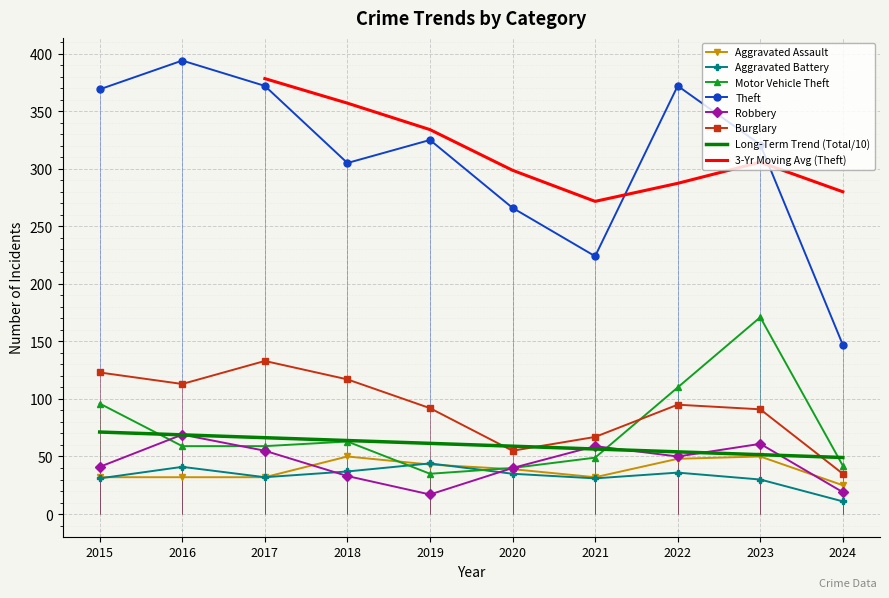

Between 2022 and 2018, which is larger?

2018